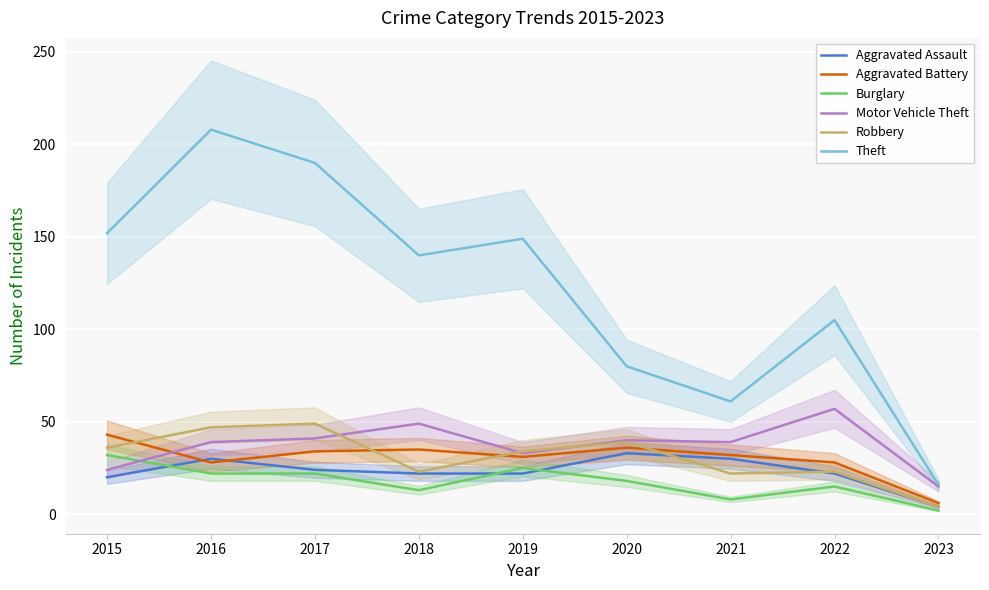

Which series changed the most between 2015 and 2023?

Theft